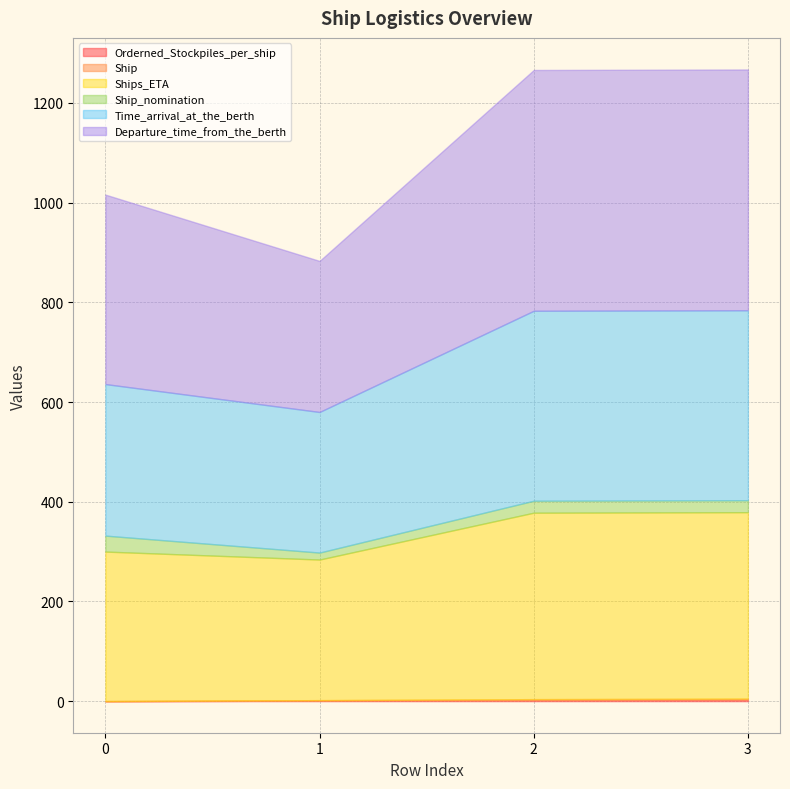

Reading right to left, transcribe all the data shown in this chart.

Orderned_Stockpiles_per_ship: 3	2	1	0
Ship: 2	2	1	0
Ships_ETA: 374	374	282	300
Ship_nomination: 24	24	14	32
Time_arrival_at_the_berth: 381	381	282	304
Departure_time_from_the_berth: 483	483	303	380